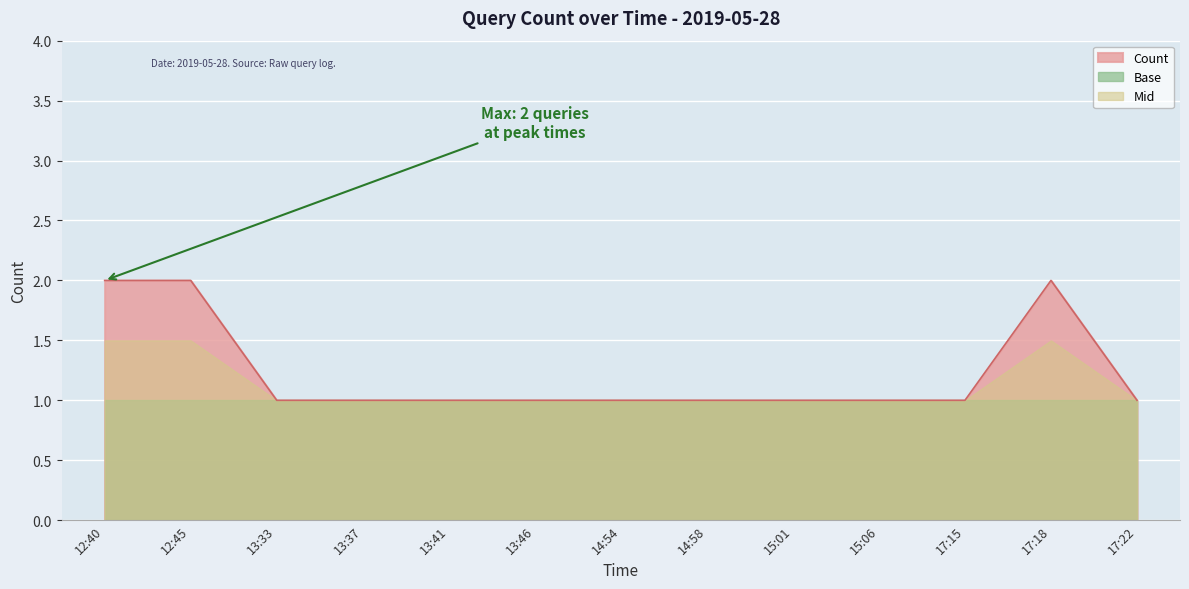

What is the change in value from 12:40 to 15:01?

-1